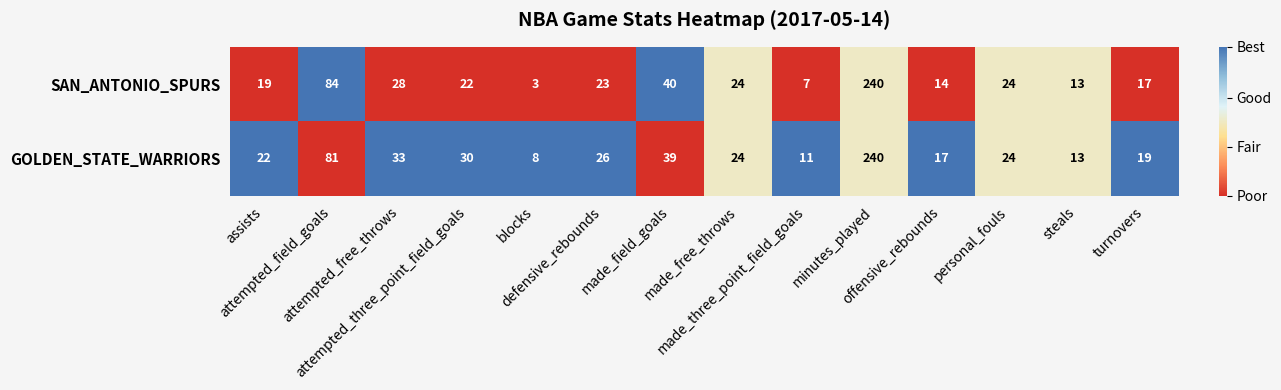

How many data points does each series have?

14